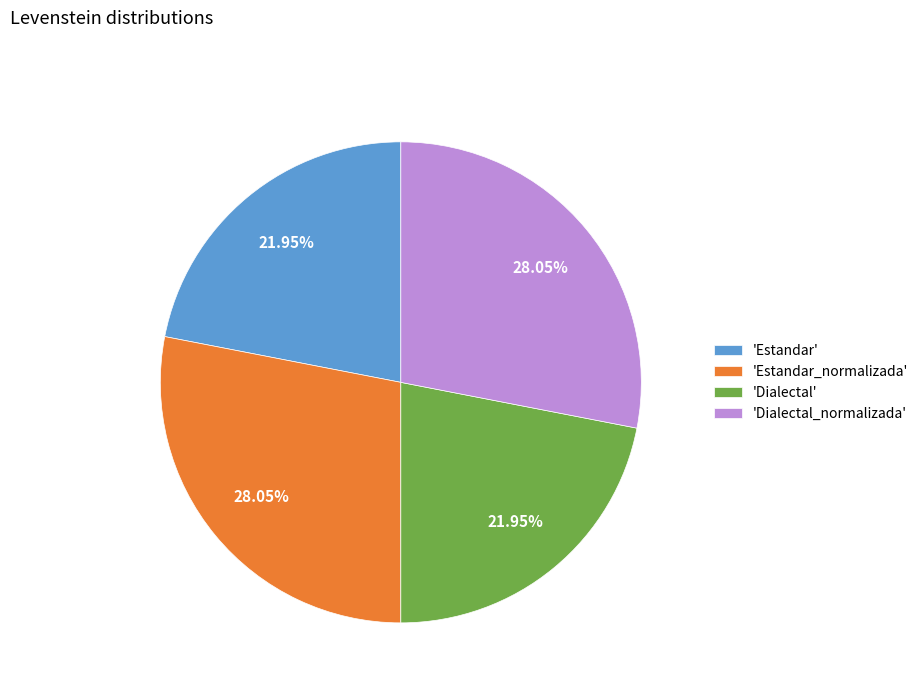

Is the sum of 'Estandar' and 'Dialectal' greater than half?

No